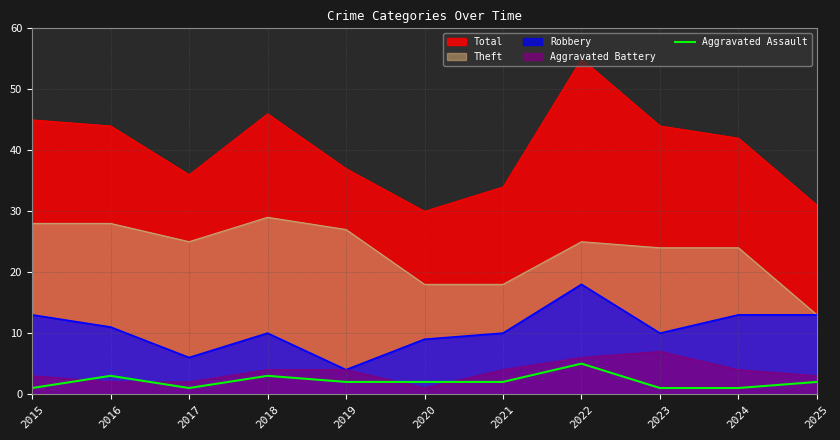

Which series has the widest spread of values?

Total